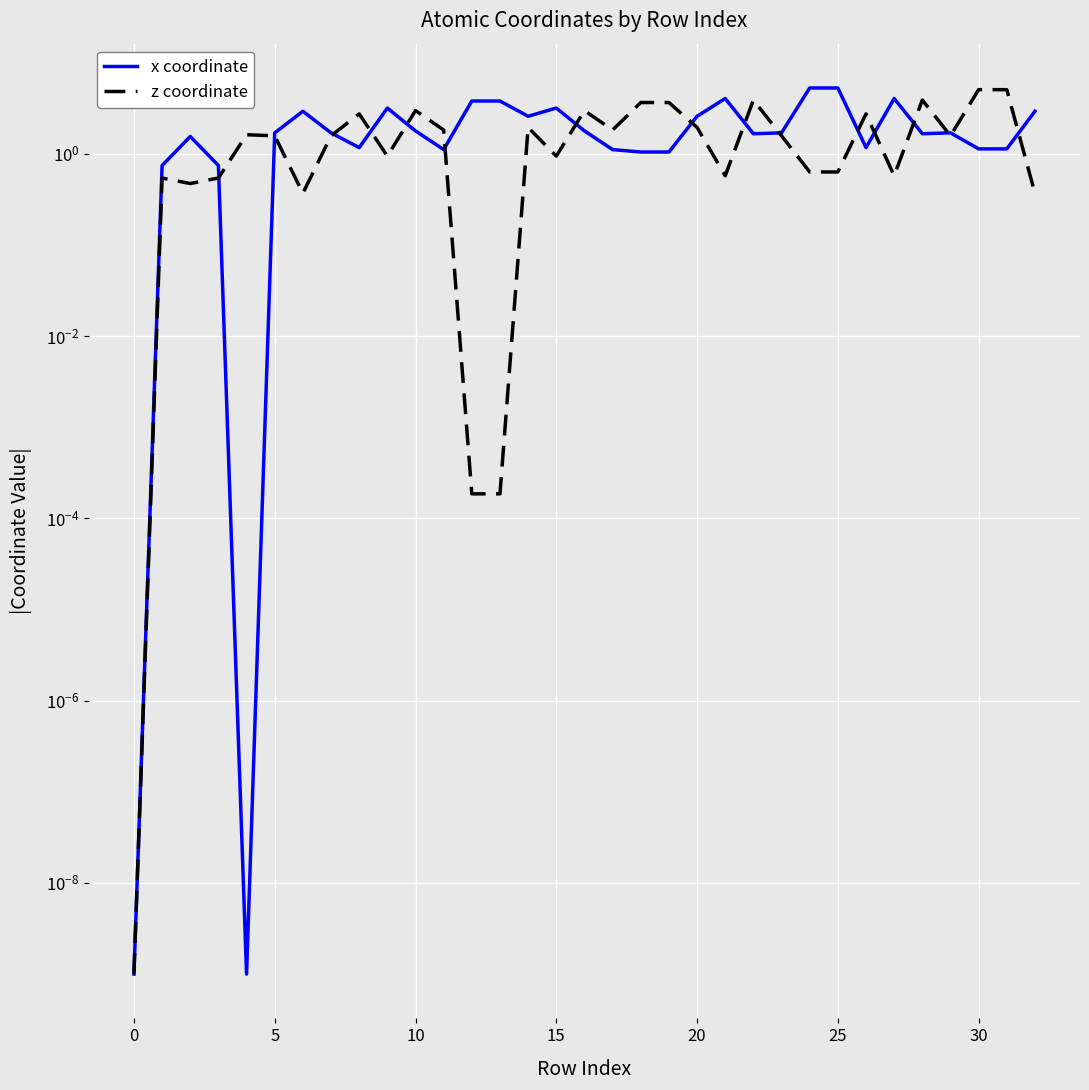

The value of x coordinate at 24 is 2.6. True or false?

False